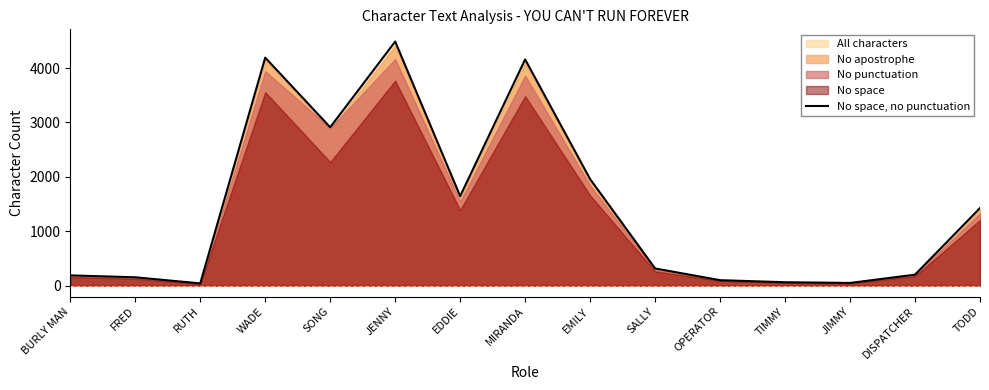

What value does the data have at SALLY?

316